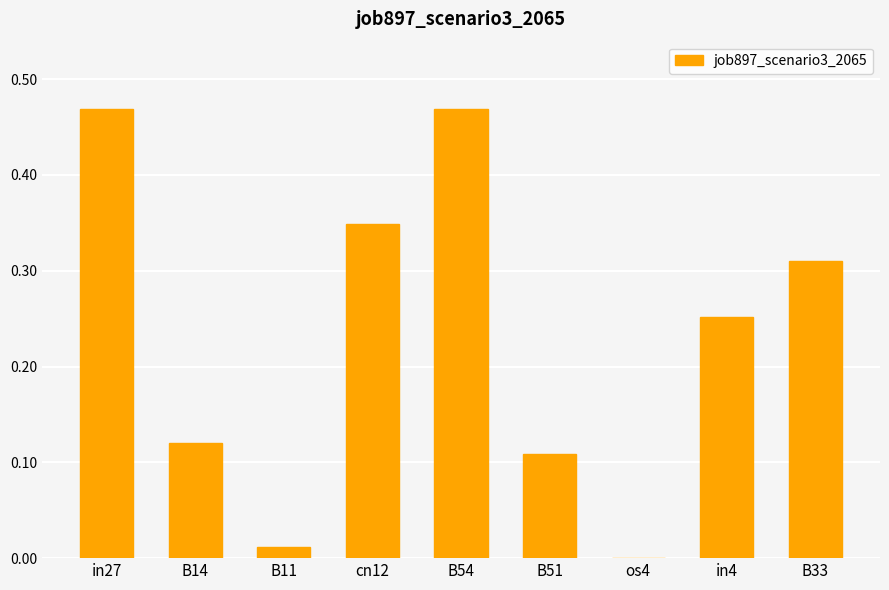

Where is the data nearest to the value 0?

os4